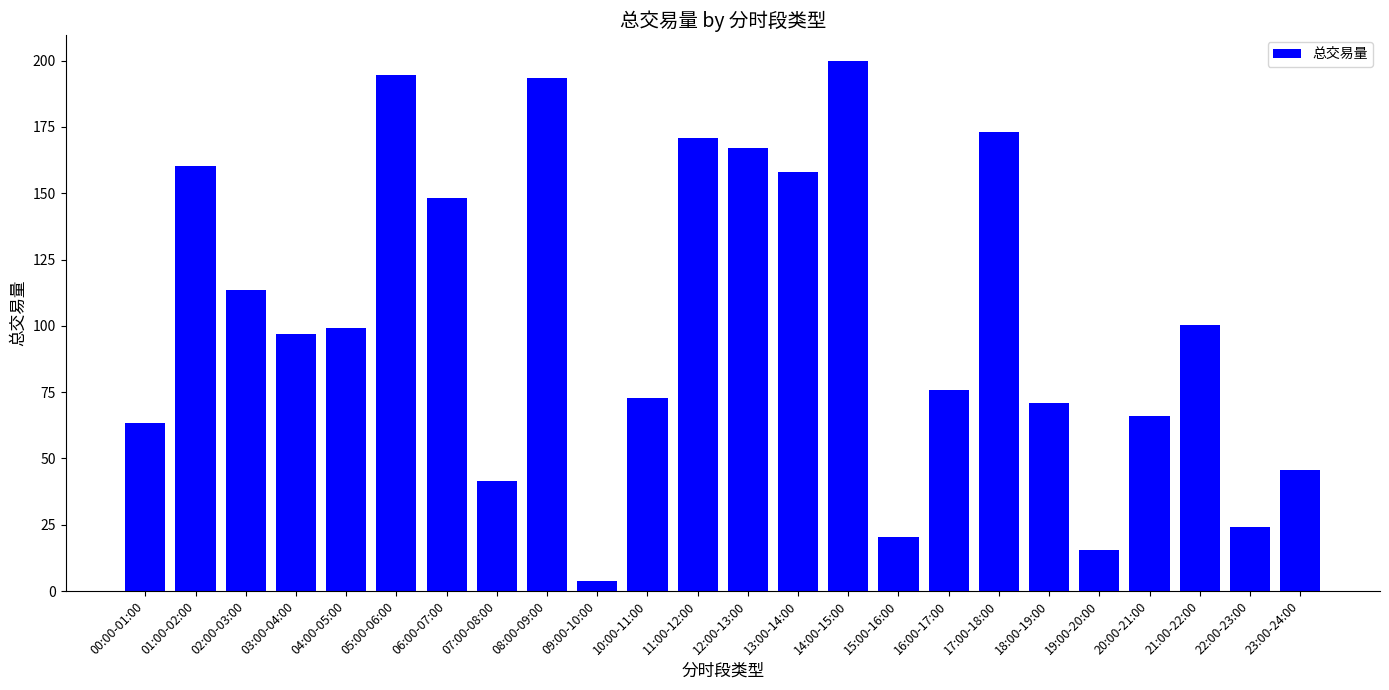

What is the difference between the maximum and minimum values?

195.8